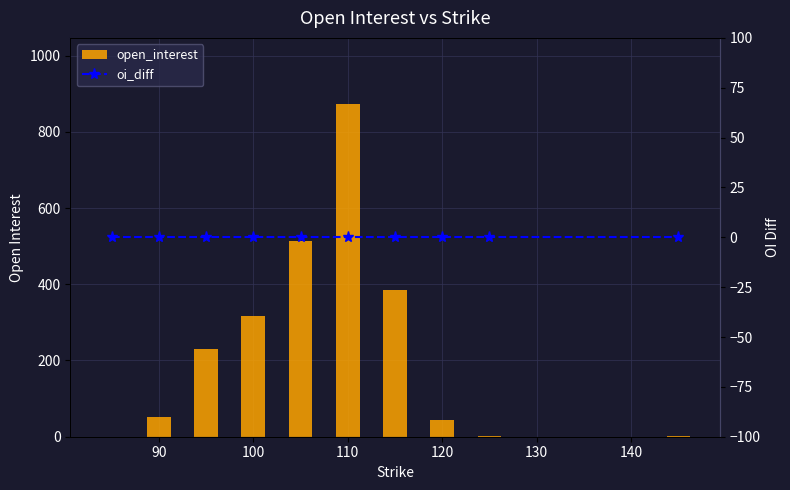

Are the bars horizontal?

No